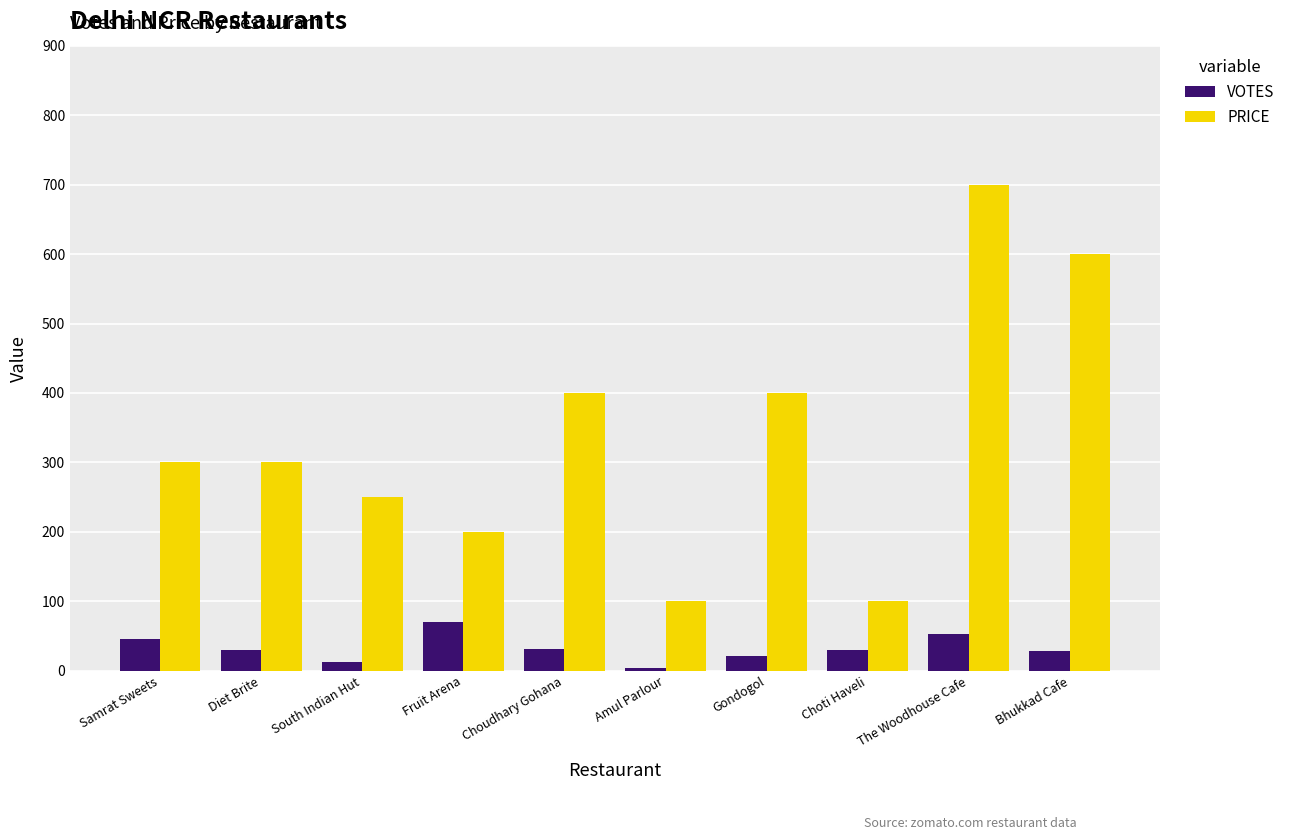

What are all the series names shown in the legend?

VOTES, PRICE